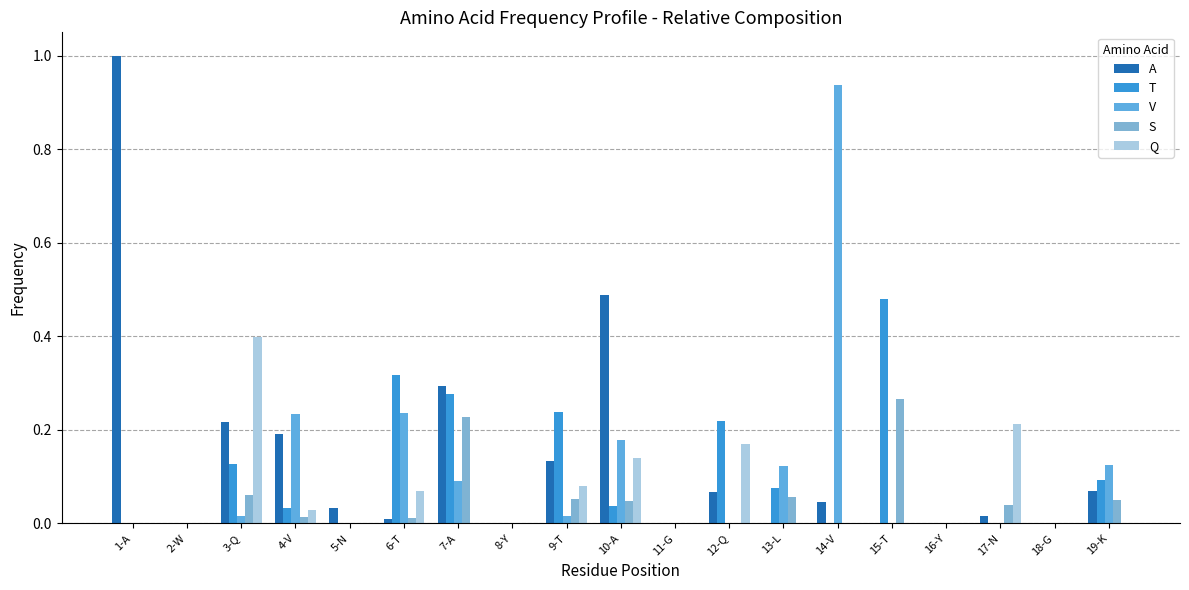

Rank the categories by Q value from highest to lowest.

3-Q, 17-N, 12-Q, 10-A, 9-T, 6-T, 4-V, 1-A, 2-W, 5-N, 7-A, 8-Y, 11-G, 13-L, 14-V, 15-T, 16-Y, 18-G, 19-K